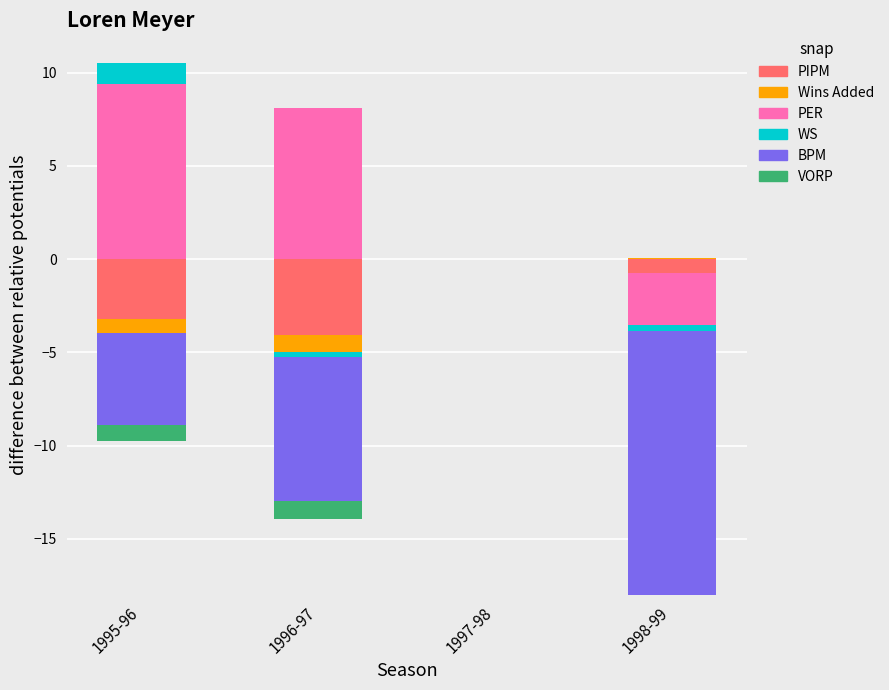

How many groups of bars are there?

4